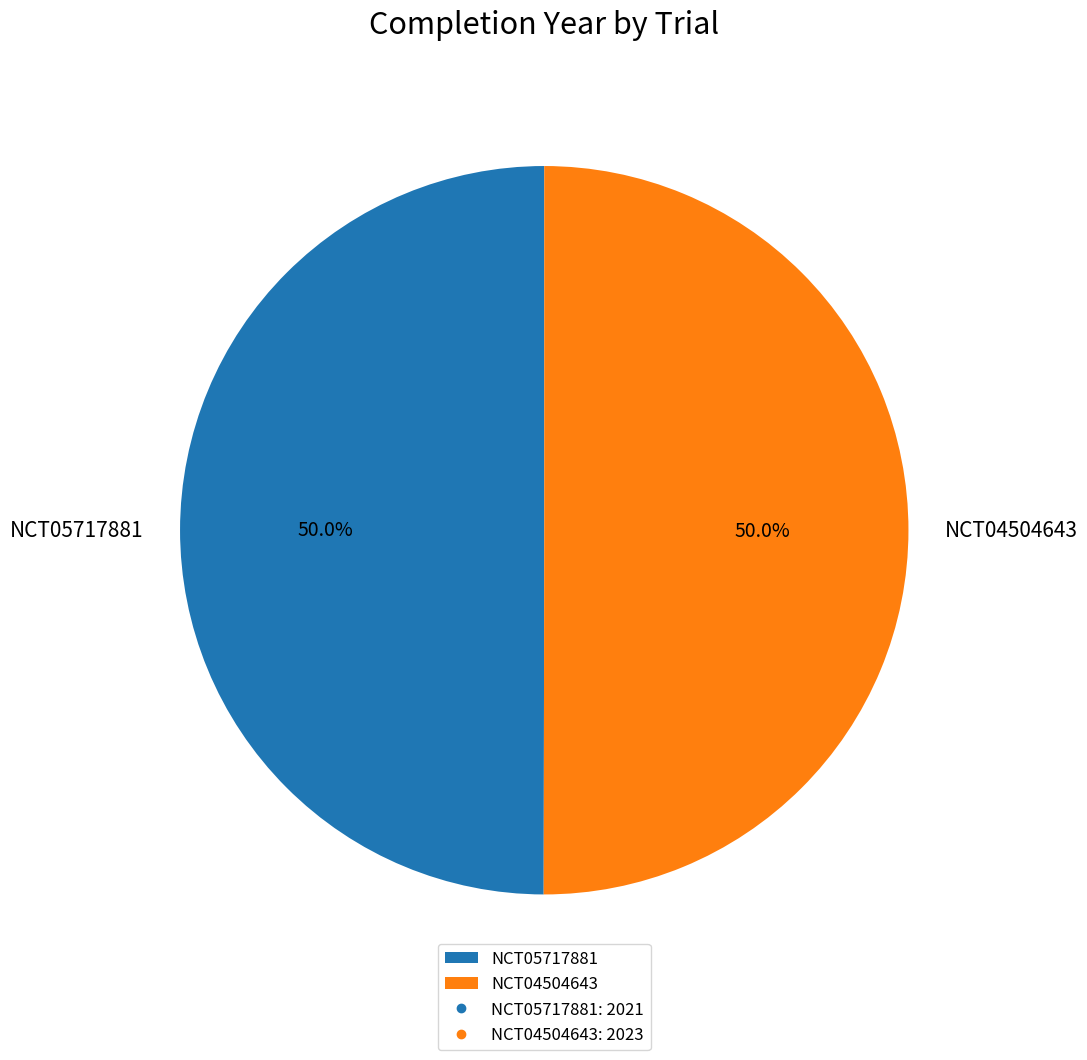

To the nearest percent, what is the combined percentage of NCT04504643 and NCT05717881?

100%